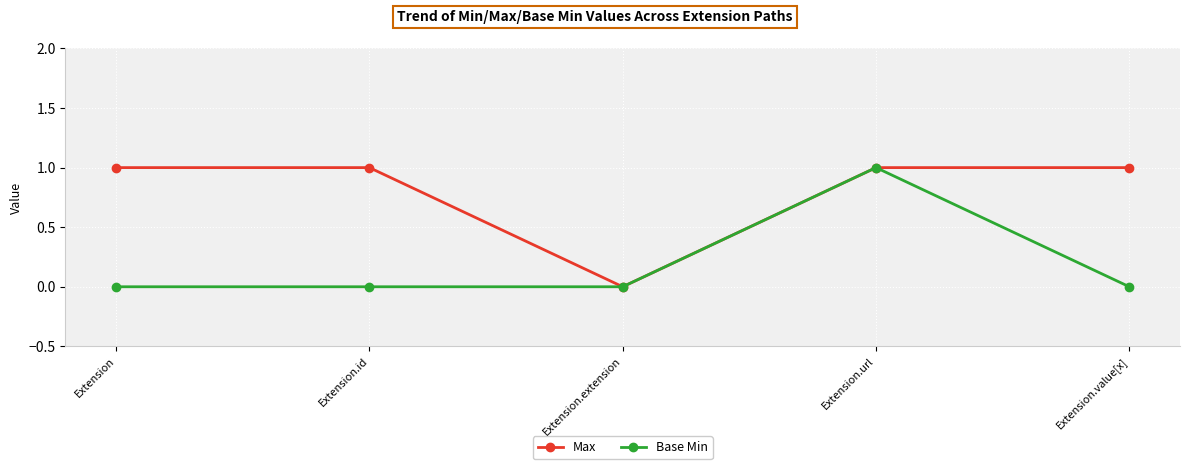

Reading right to left, list all the values displayed in this chart.

Max: 1	1	0	1	1
Base Min: 0	1	0	0	0